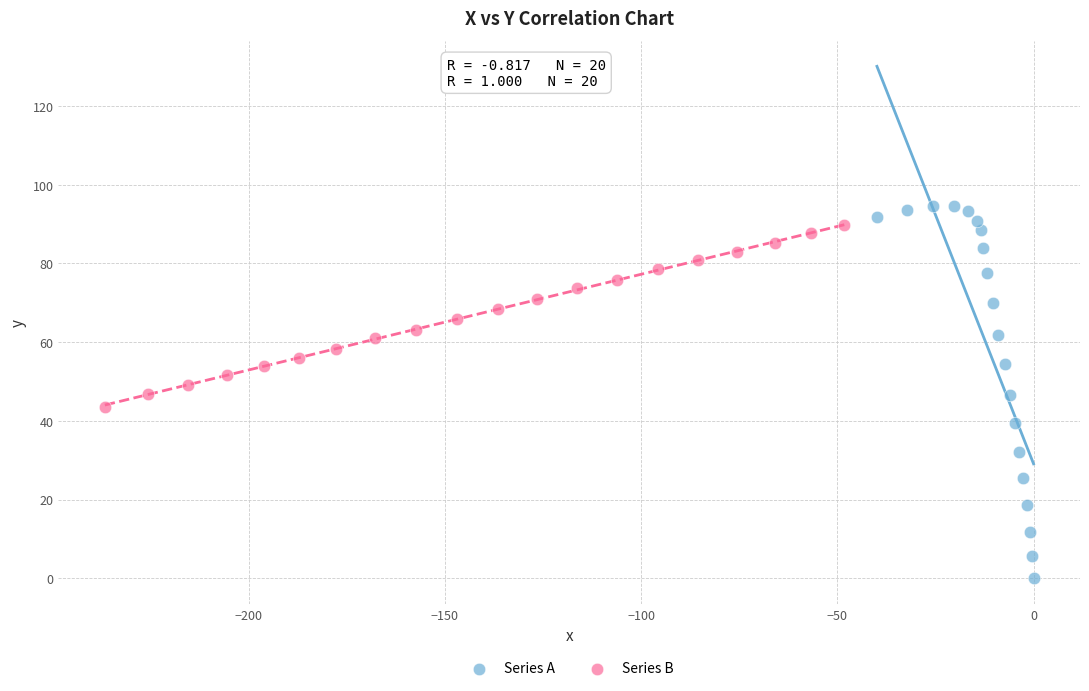

Which series contains the highest Y value?

Series A